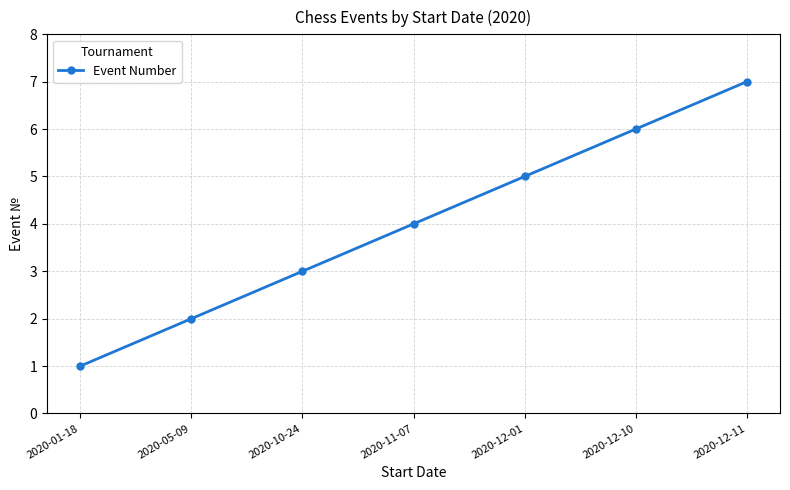

Approximately how many times larger is the value at 2020-12-01 compared to 2020-05-09?

2.5